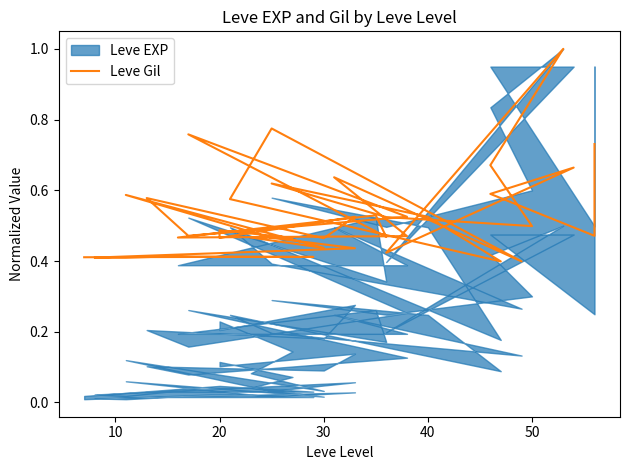

Reading right to left, what are all the values shown in this chart?

0.7	0.5	0.6	0.7	0.4	1.0	0.7	0.5	0.5	0.6	0.5	0.4	0.6	0.8	0.4	0.6	0.5	0.5	0.5	0.5	0.8	0.5	0.5	0.6	0.5	0.5	0.5	0.5	0.5	0.5	0.4	0.6	0.5	0.4	0.4	0.4	0.4	0.4	0.4	0.4